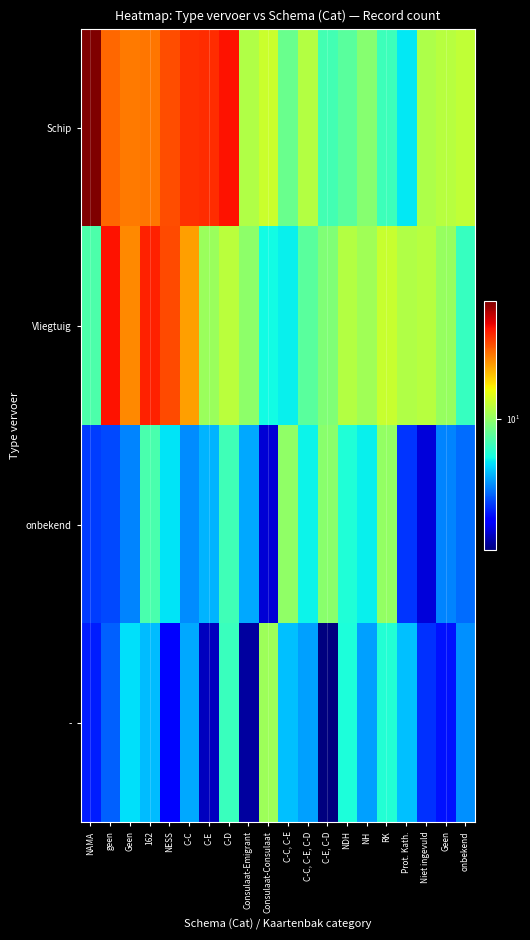

Reading left to right, what are all the values shown in this chart?

Schip: NAMA=77.9	geen=32.6	Geen=29.8	162=30.5	NESS=36.6	C-C=42.2	C-E=42.5	C-D=48.0	Consulaat-Emigrant=11.8	Consulaat-Consulaat=13.5	C-C, C-E=8.0	C-C, C-E, C-D=12.0	C-E, C-D=6.6	NDH=7.5	NH=9.4	RK=6.4	Prot. Kath.=4.7	Niet ingevuld=11.5	Geen=12.1	onbekend=12.7
Vliegtuig: NAMA=6.9	geen=48.3	Geen=27.7	162=44.9	NESS=37.2	C-C=25.1	C-E=10.4	C-D=12.4	Consulaat-Emigrant=9.8	Consulaat-Consulaat=5.1	C-C, C-E=4.9	C-C, C-E, C-D=7.4	C-E, C-D=9.1	NDH=11.9	NH=10.7	RK=13.3	Prot. Kath.=11.7	Niet ingevuld=12.2	Geen=10.3	onbekend=6.2
onbekend: NAMA=2.3	geen=2.4	Geen=3.1	162=6.8	NESS=4.6	C-C=3.2	C-E=3.7	C-D=6.5	Consulaat-Emigrant=3.6	Consulaat-Consulaat=1.4	C-C, C-E=10.0	C-C, C-E, C-D=5.0	C-E, C-D=9.6	NDH=5.5	NH=4.8	RK=10.1	Prot. Kath.=2.2	Niet ingevuld=1.4	Geen=3.1	onbekend=2.8
-: NAMA=2.0	geen=2.6	Geen=4.5	162=3.9	NESS=1.7	C-C=3.6	C-E=1.3	C-D=6.2	Consulaat-Emigrant=1.2	Consulaat-Consulaat=10.7	C-C, C-E=4.0	C-C, C-E, C-D=3.4	C-E, C-D=1.0	NDH=5.4	NH=3.5	RK=5.6	Prot. Kath.=4.0	Niet ingevuld=2.2	Geen=1.9	onbekend=3.2